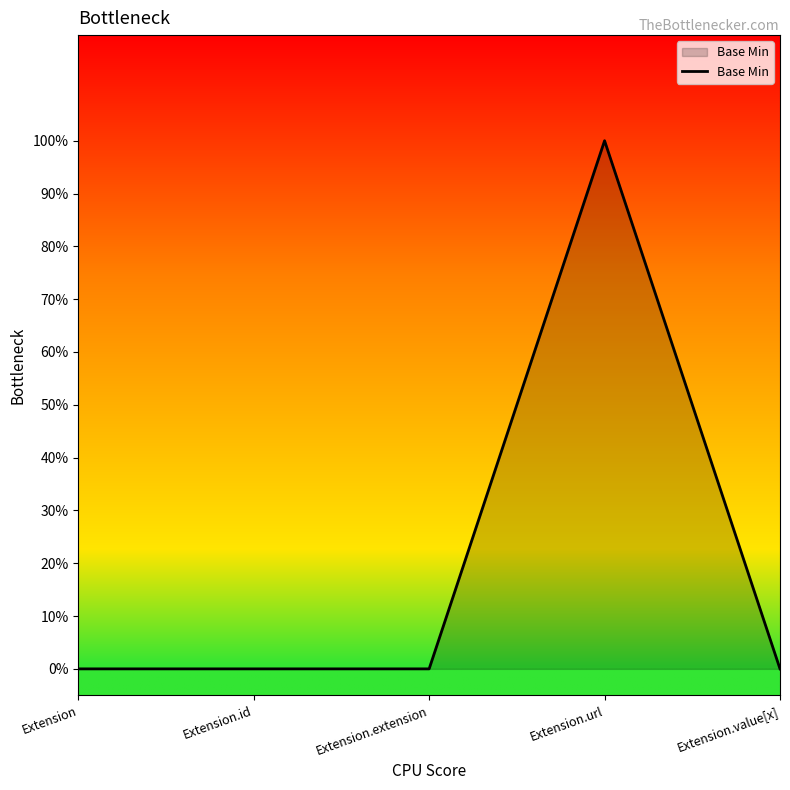

What is the difference between the maximum and minimum values?

1